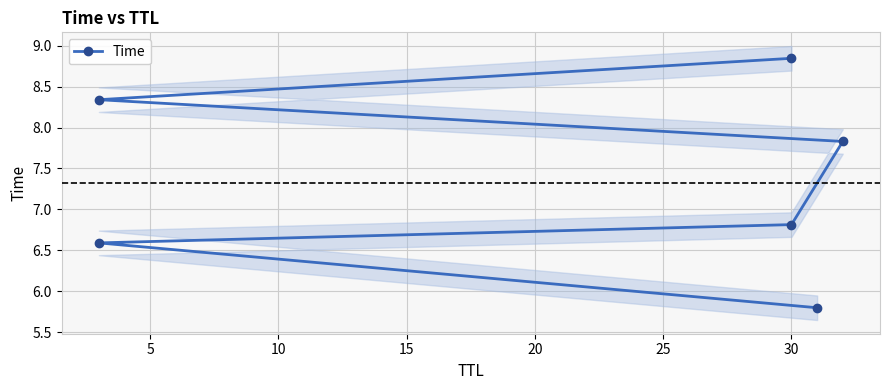

Reading left to right, transcribe all the data shown in this chart.

5.8	6.6	6.8	7.8	8.3	8.8